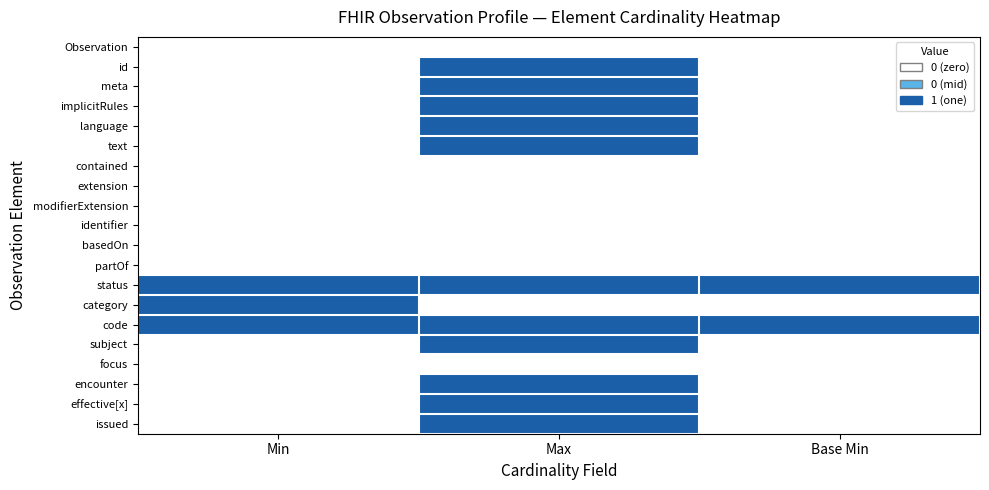

Which has a higher value, Base Min or Max?

Base Min